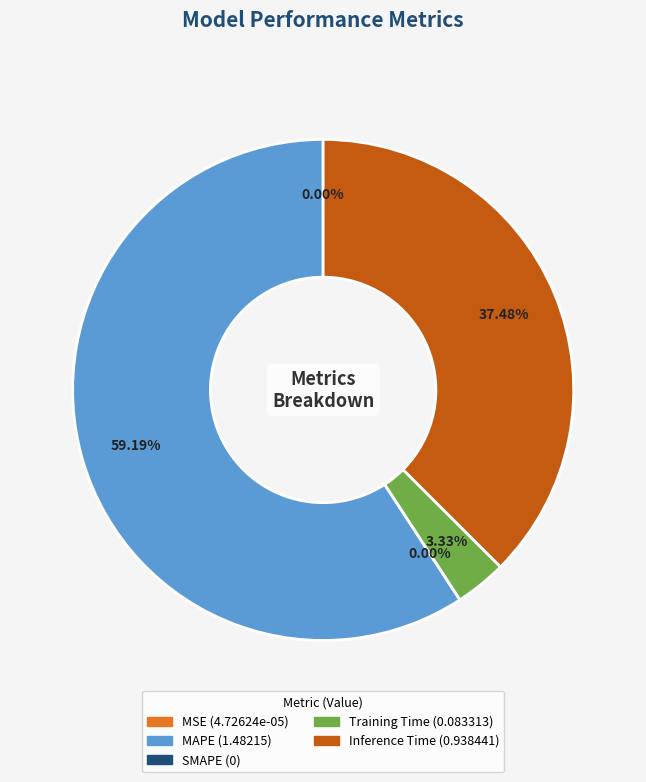

How many slices are in this pie chart?

5